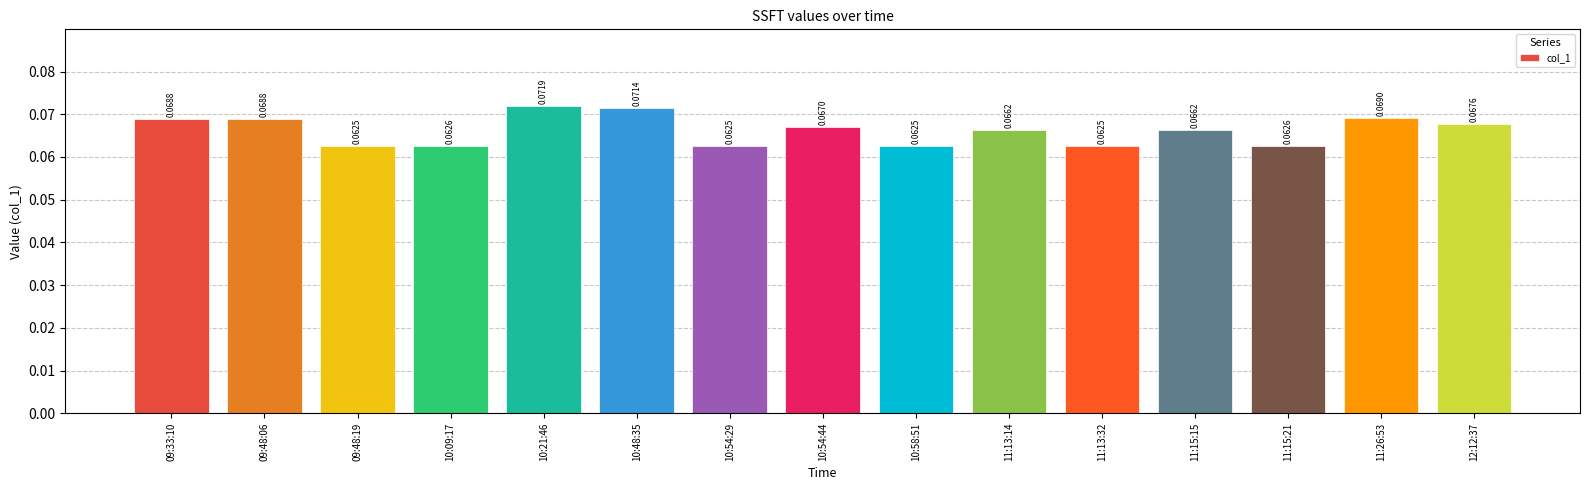

What is the sum of all values?

1.0